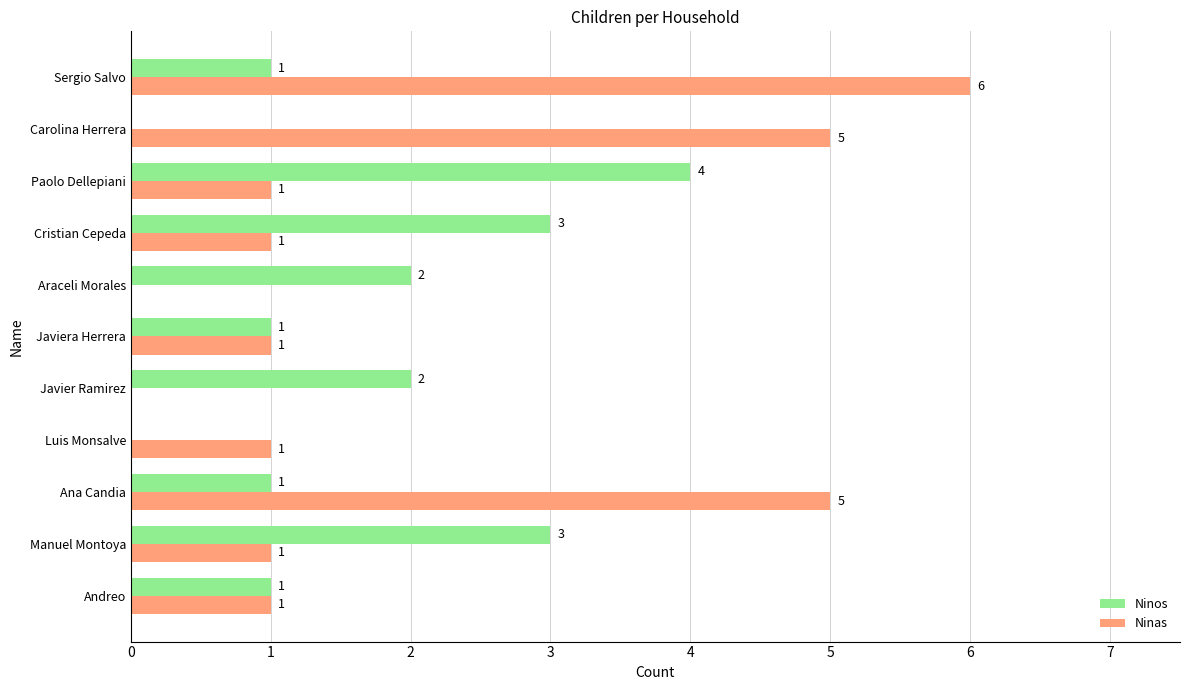

How many Ninas values are between 1 and 5?

8